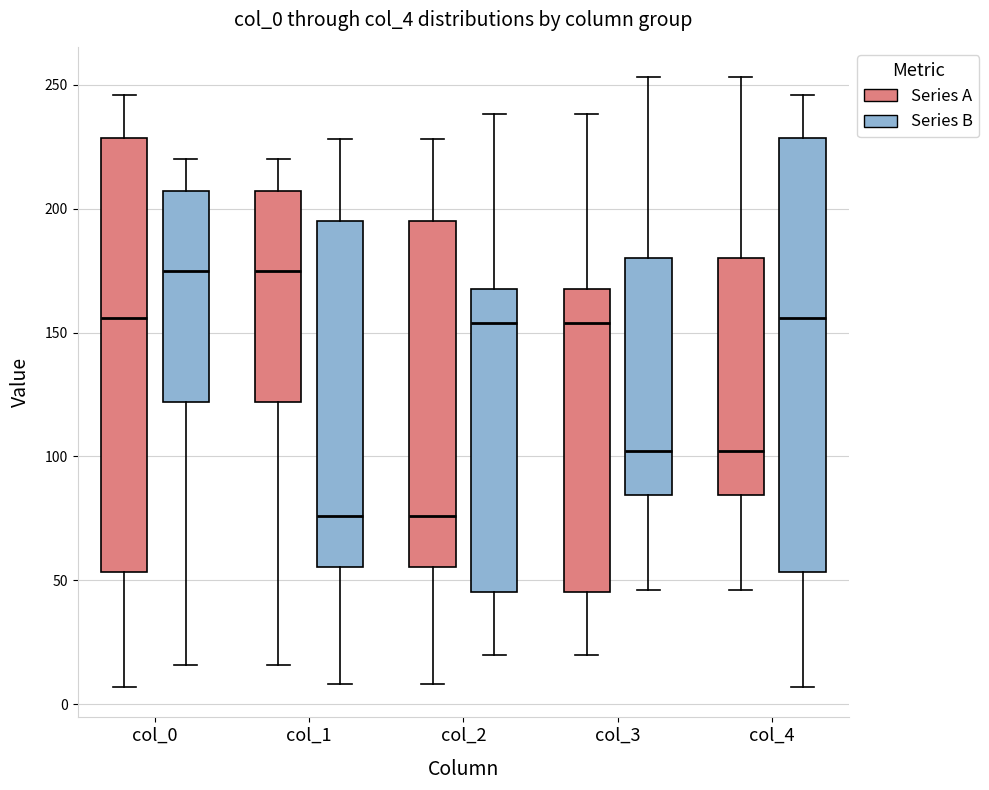

Reading left to right, transcribe this box plot: for each box, give where its median line is, the range the box spans, and where its two whiskers end, as read against the y-axis. The values are not printed on the chart, so give them approximately, as read against the axis.

col_0 (Series A): median 155, box 55 to 230, whiskers 5 to 245
col_0 (Series B): median 175, box 120 to 205, whiskers 15 to 220
col_1 (Series A): median 175, box 120 to 205, whiskers 15 to 220
col_1 (Series B): median 75, box 55 to 195, whiskers 10 to 230
col_2 (Series A): median 75, box 55 to 195, whiskers 10 to 230
col_2 (Series B): median 155, box 45 to 170, whiskers 20 to 240
col_3 (Series A): median 155, box 45 to 170, whiskers 20 to 240
col_3 (Series B): median 100, box 85 to 180, whiskers 45 to 255
col_4 (Series A): median 100, box 85 to 180, whiskers 45 to 255
col_4 (Series B): median 155, box 55 to 230, whiskers 5 to 245